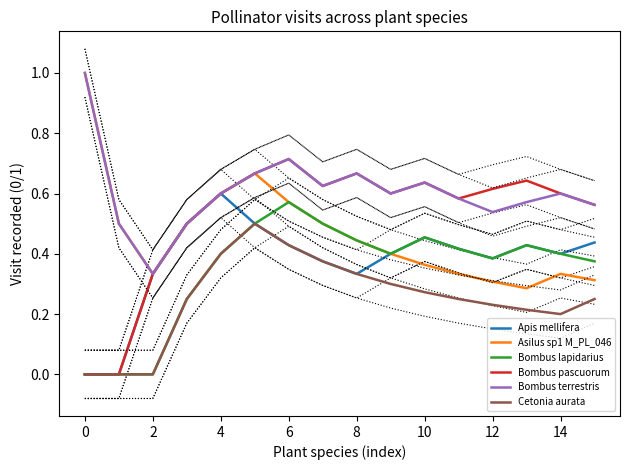

How many series are shown in this chart?

6